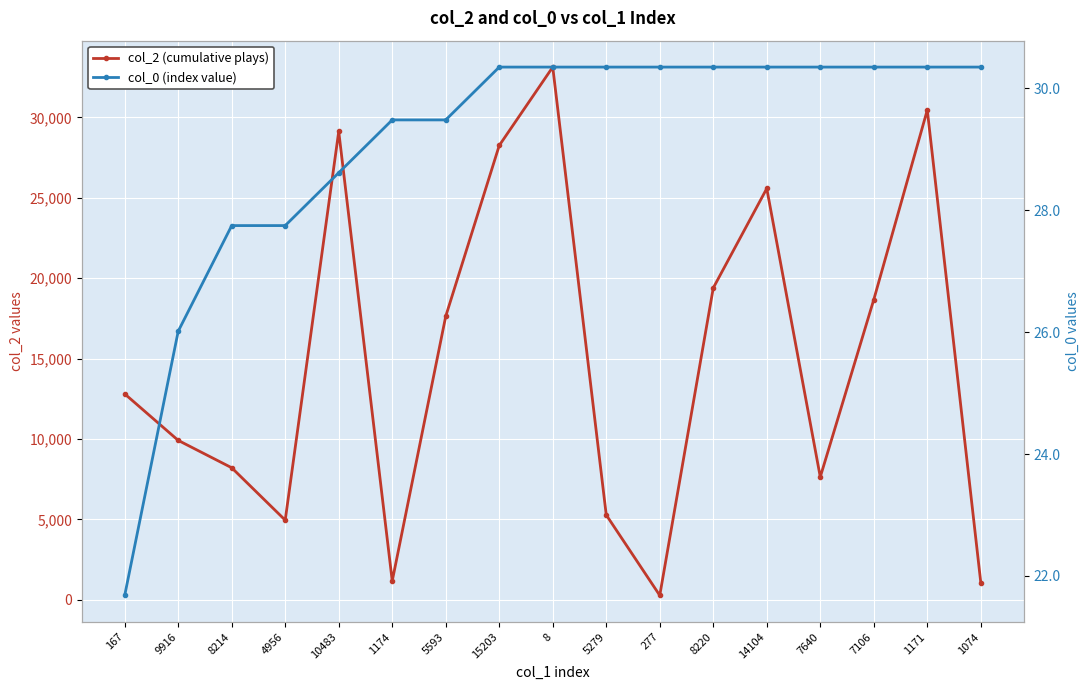

Between 10483 and 7106, which series saw the biggest shift?

col_2 (cumulative plays)